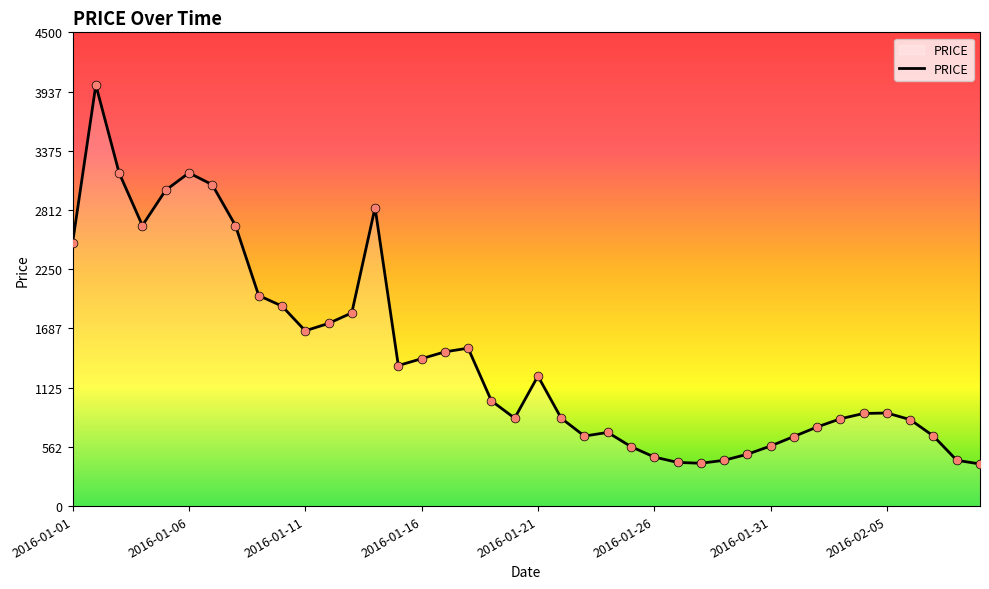

What is the difference between the maximum and minimum values?

3600.0